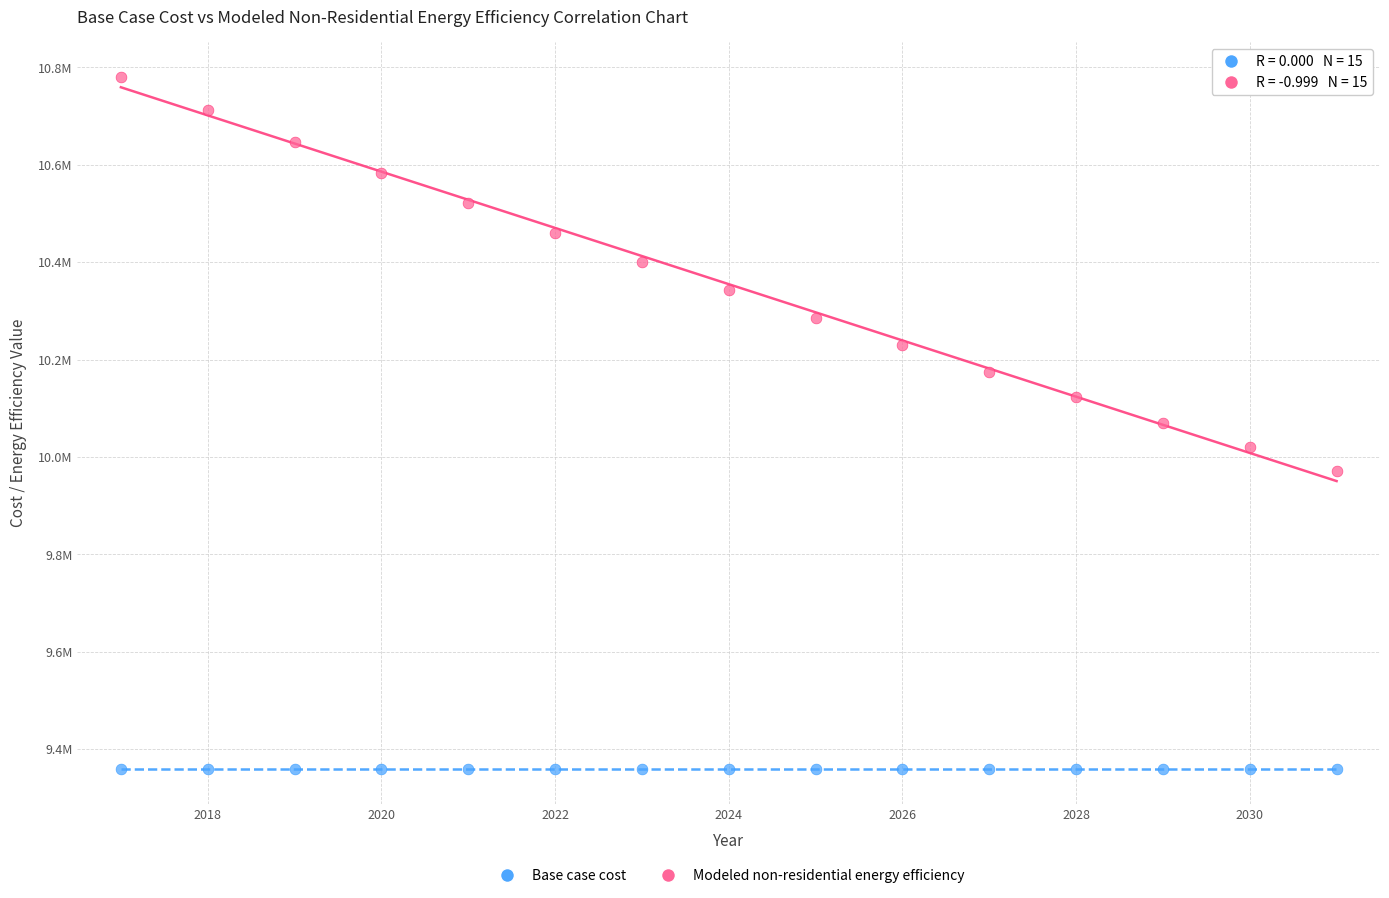

What are all the series names shown in the legend?

Base case cost, Modeled non-residential energy efficiency